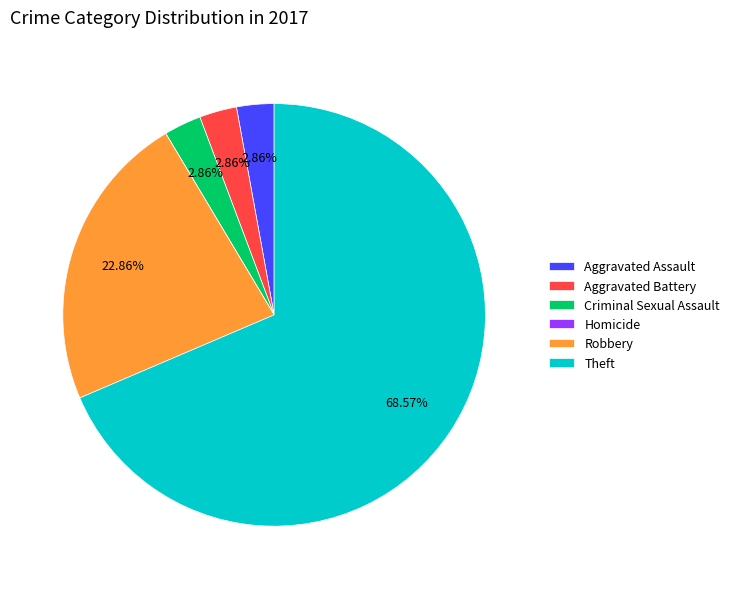

Combined, do Theft and Aggravated Battery account for over 50%?

Yes